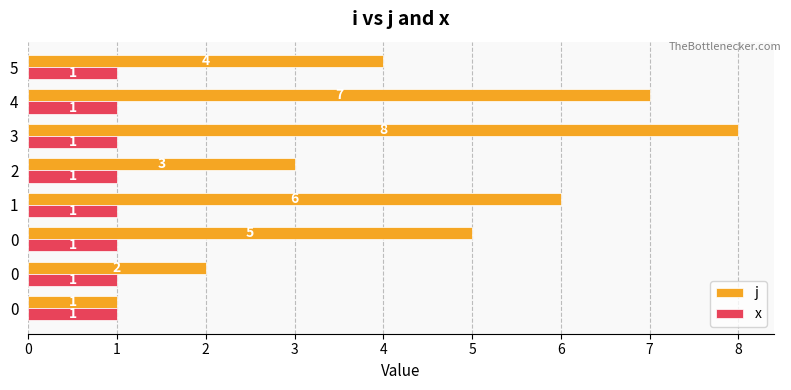

Between 2 and 3, which is larger?

3